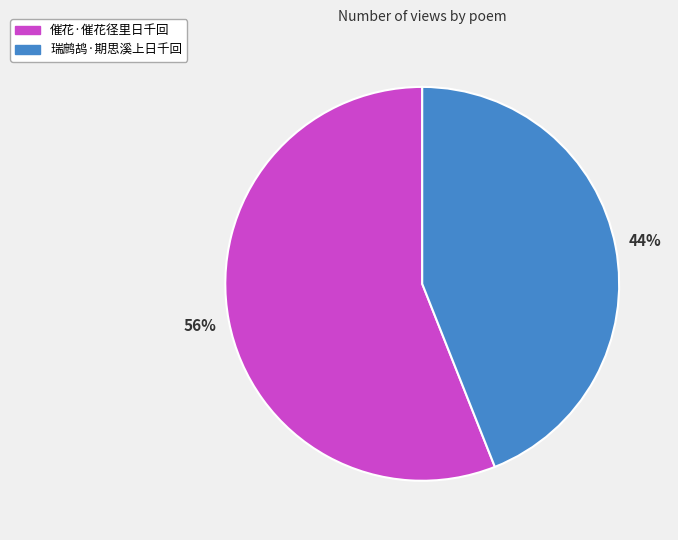

To the nearest percent, what percentage of the pie is 瑞鹧鸪·期思溪上日千回?

44%